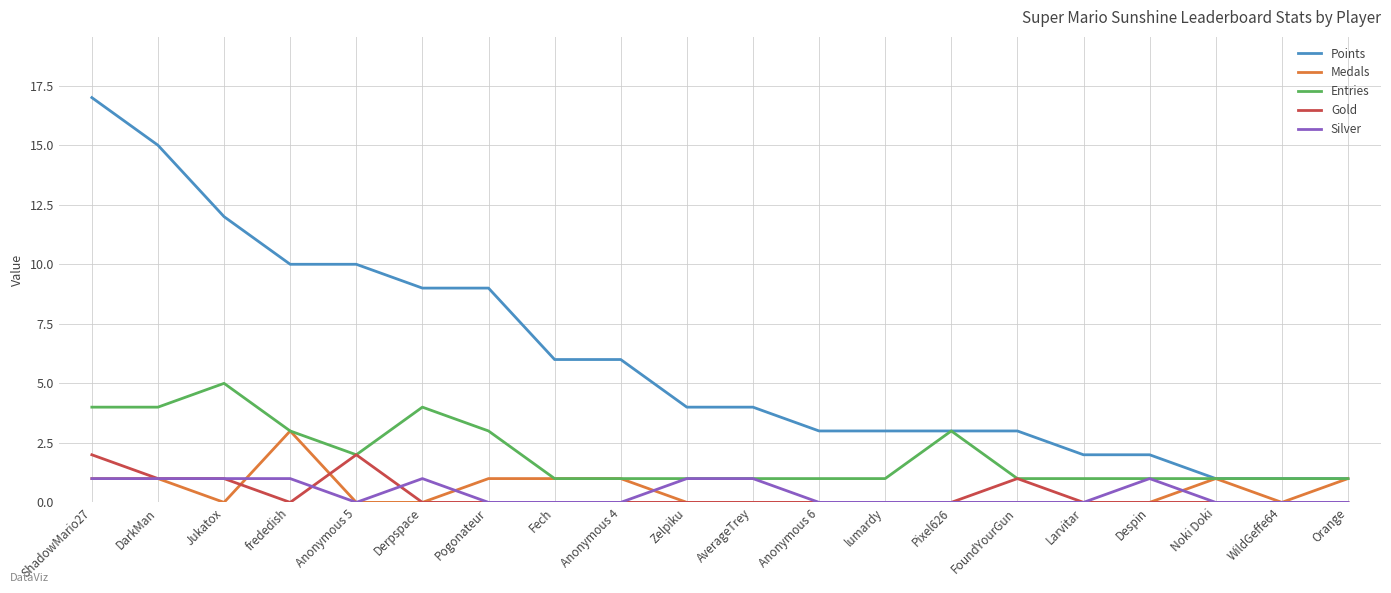

Reading right to left, list all the values displayed in this chart.

Points: 1	1	1	2	2	3	3	3	3	4	4	6	6	9	9	10	10	12	15	17
Medals: 1	0	1	0	0	0	0	0	0	0	0	1	1	1	0	0	3	0	1	1
Entries: 1	1	1	1	1	1	3	1	1	1	1	1	1	3	4	2	3	5	4	4
Gold: 0	0	0	0	0	1	0	0	0	0	0	0	0	0	0	2	0	1	1	2
Silver: 0	0	0	1	0	0	0	0	0	1	1	0	0	0	1	0	1	1	1	1